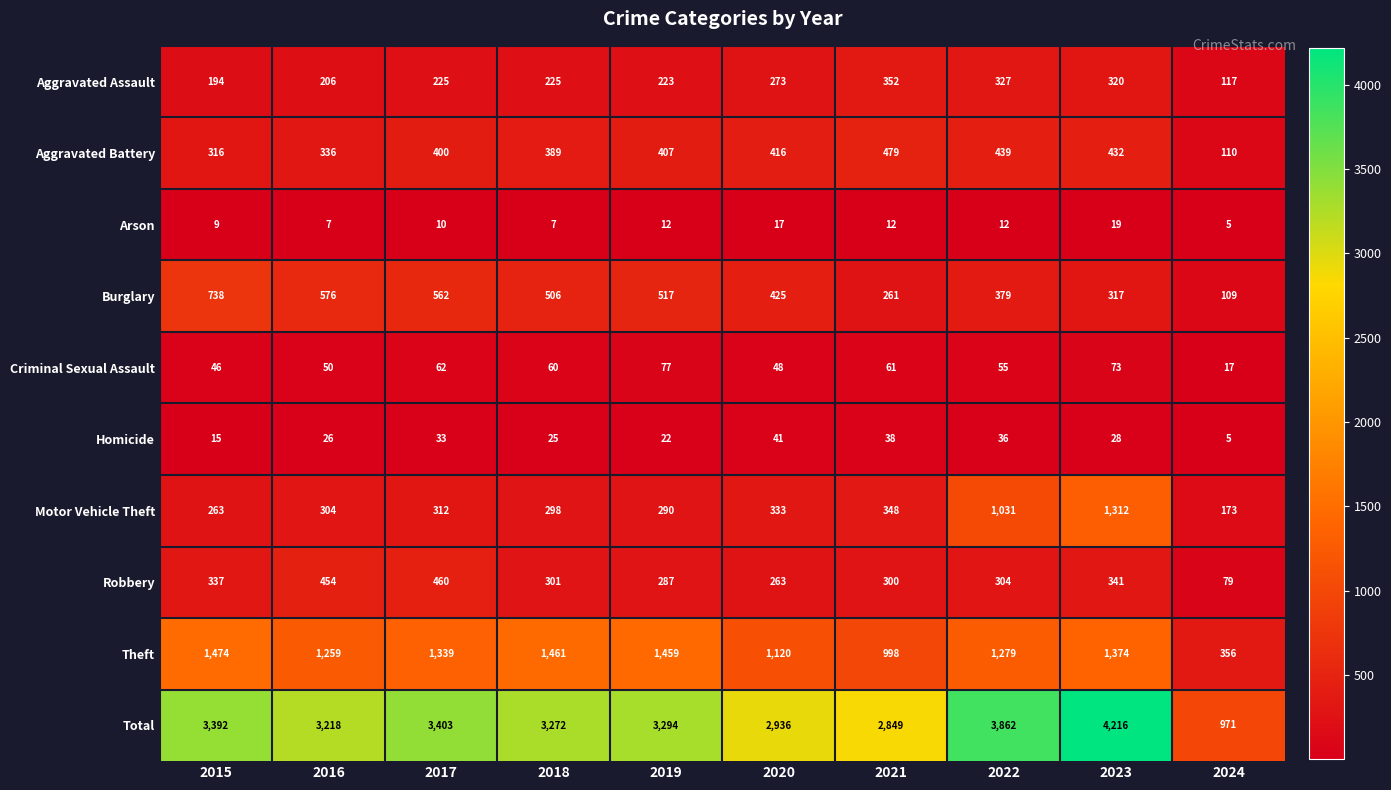

What is the spread (max minus min) of values at 2024?

966